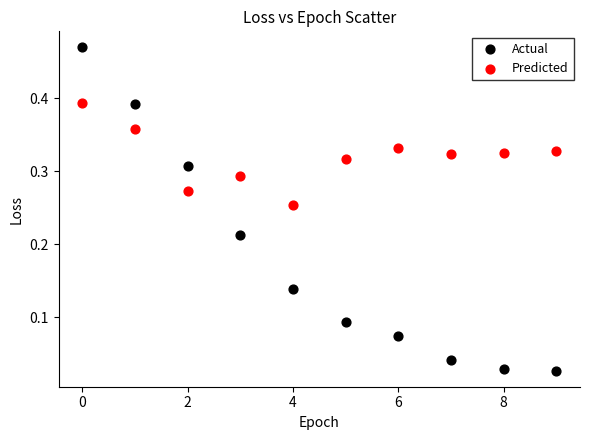

Which series contains the lowest Y value?

Actual